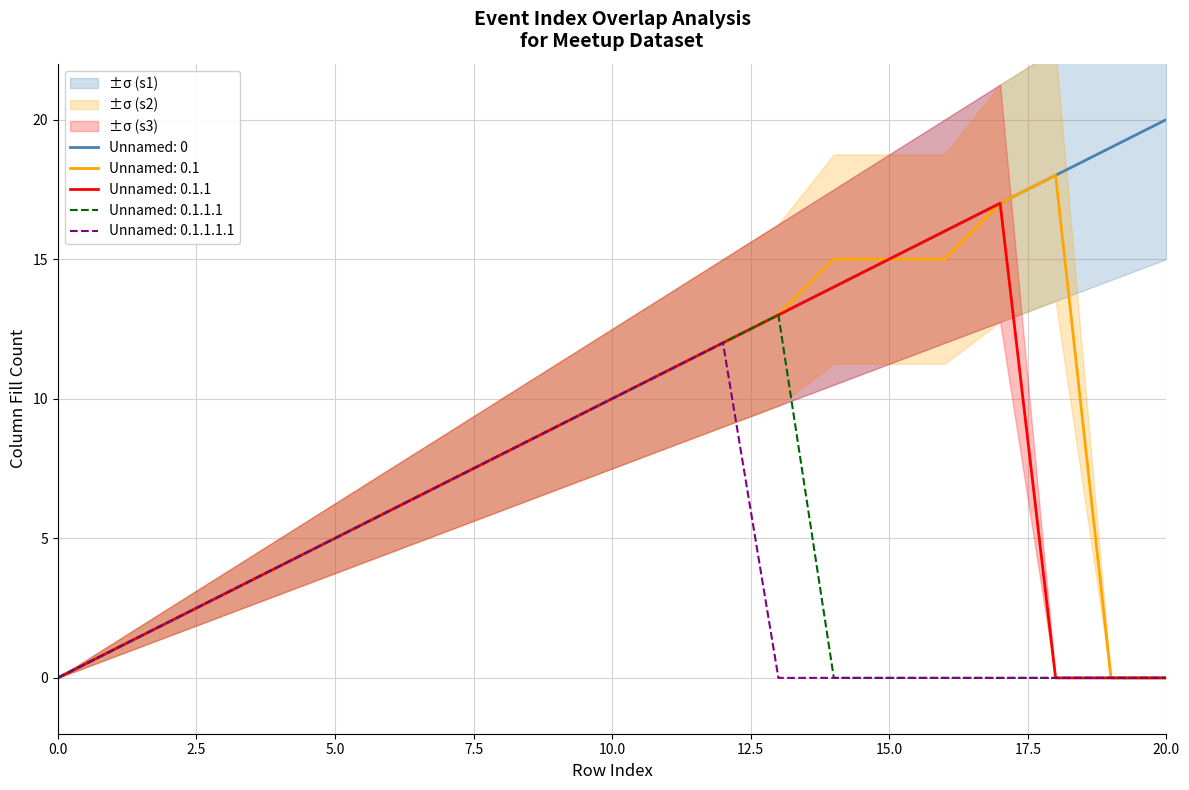

What is the spread (max minus min) of values at 18?

18